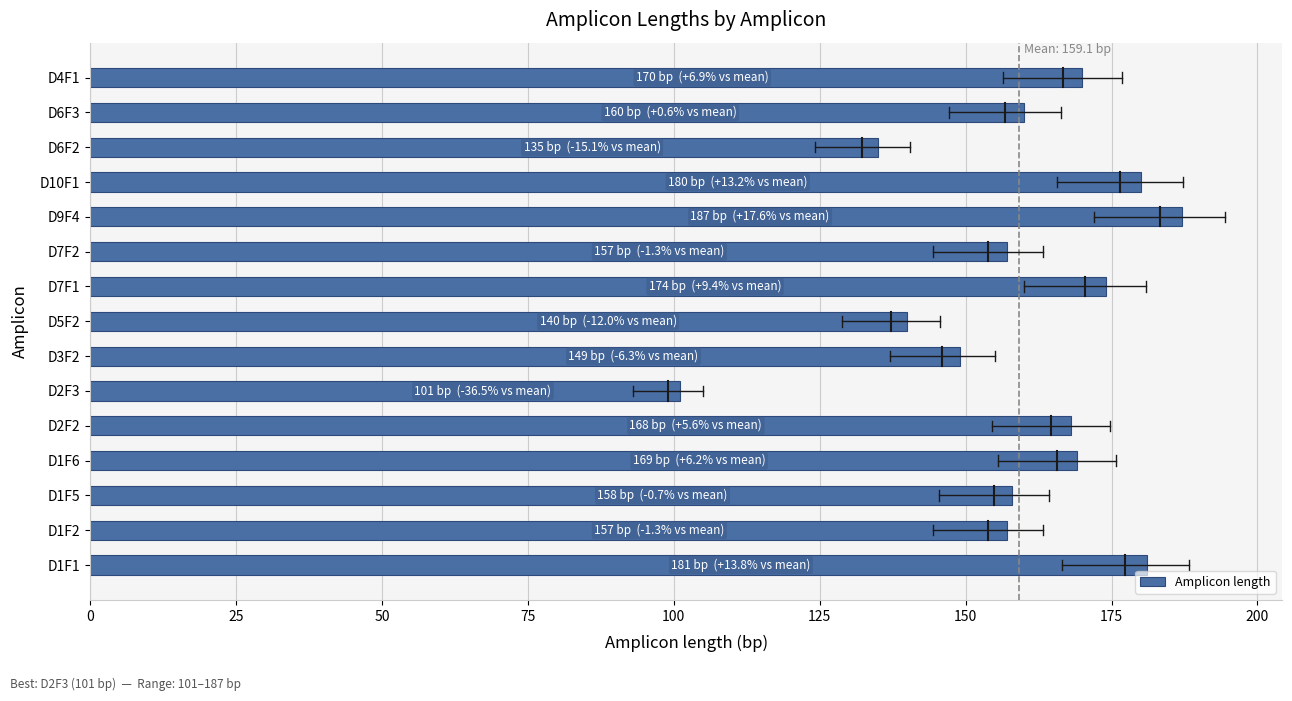

What is the difference between the values at D7F2 and D4F1?

13